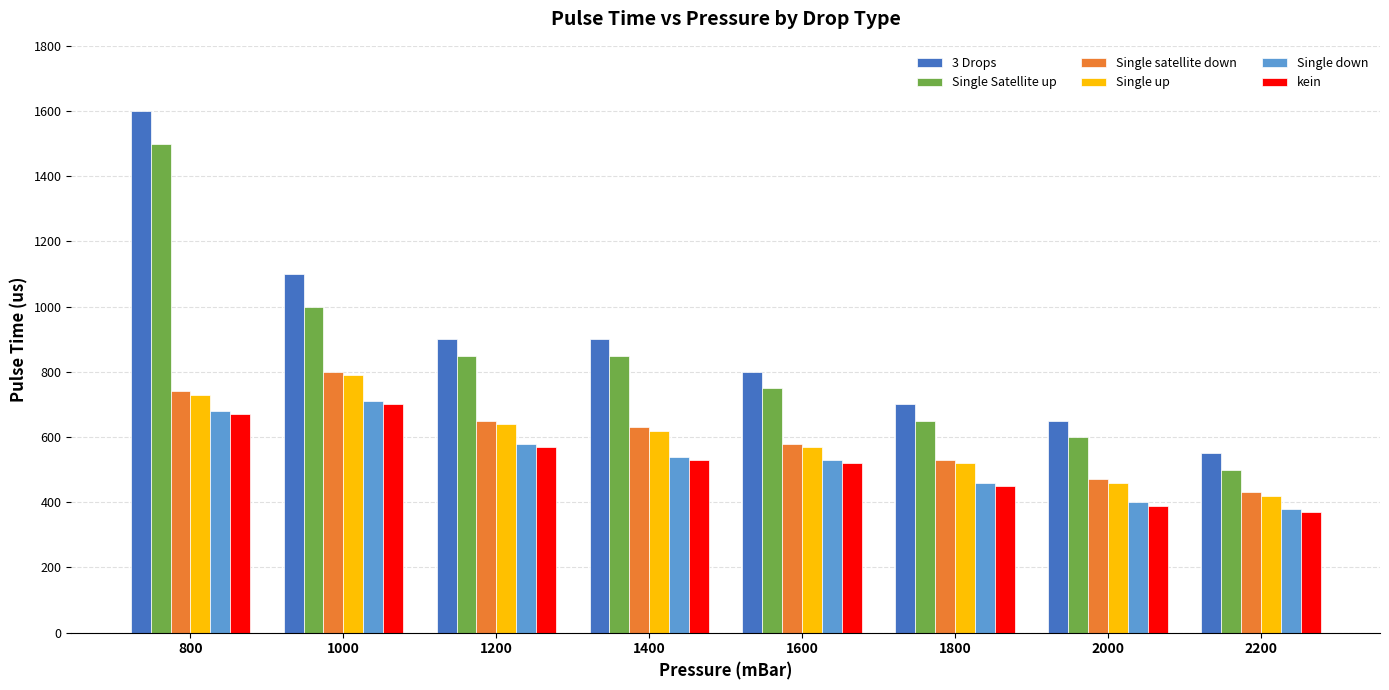

Reading right to left, what are all the values shown in this chart?

3 Drops: 550	650	700	800	900	900	1100	1600
Single Satellite up: 500	600	650	750	850	850	1000	1500
Single satellite down: 430	470	530	580	630	650	800	740
Single up: 420	460	520	570	620	640	790	730
Single down: 380	400	460	530	540	580	710	680
kein: 370	390	450	520	530	570	700	670